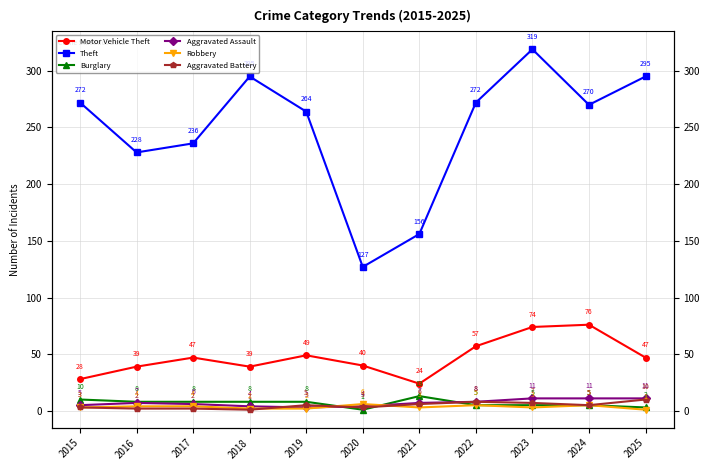

The Aggravated Assault series shows 7 at 2016. True or false?

True